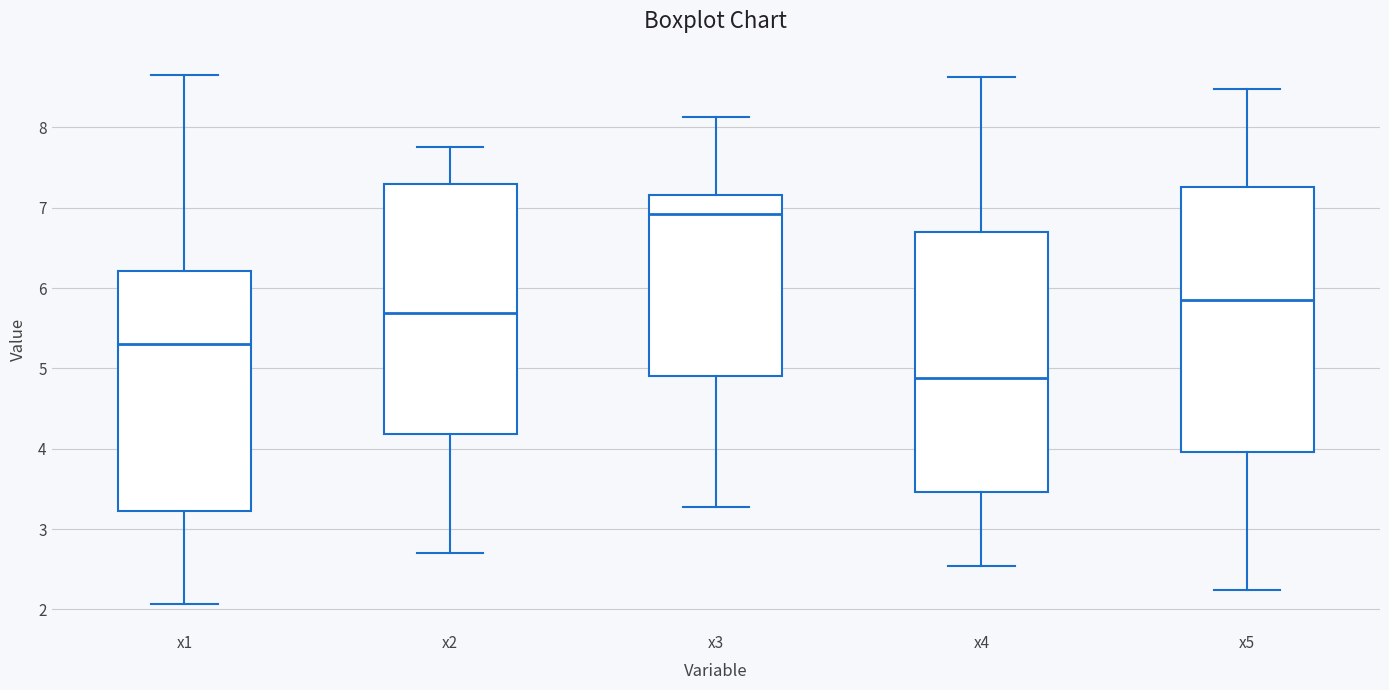

Where does the lower whisker of the box for x2 end on the y-axis? The values are not printed on the chart, so give them approximately, as read against the axis.

2.7